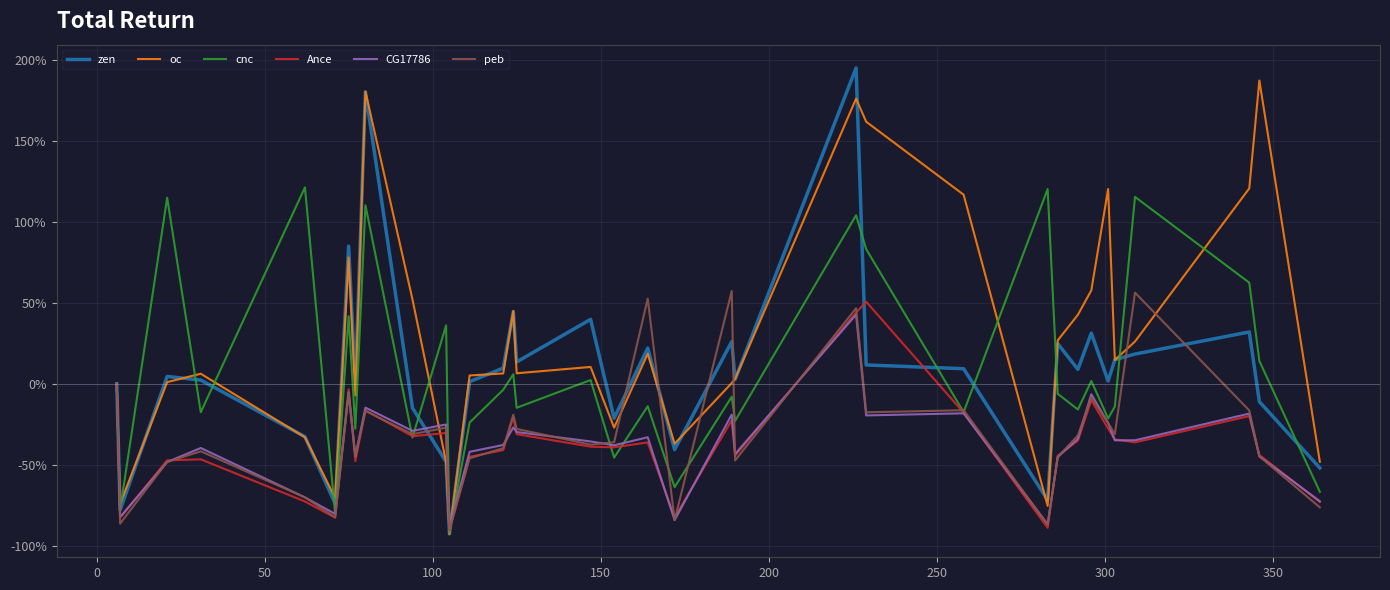

Which series has the largest total across all categories?

oc